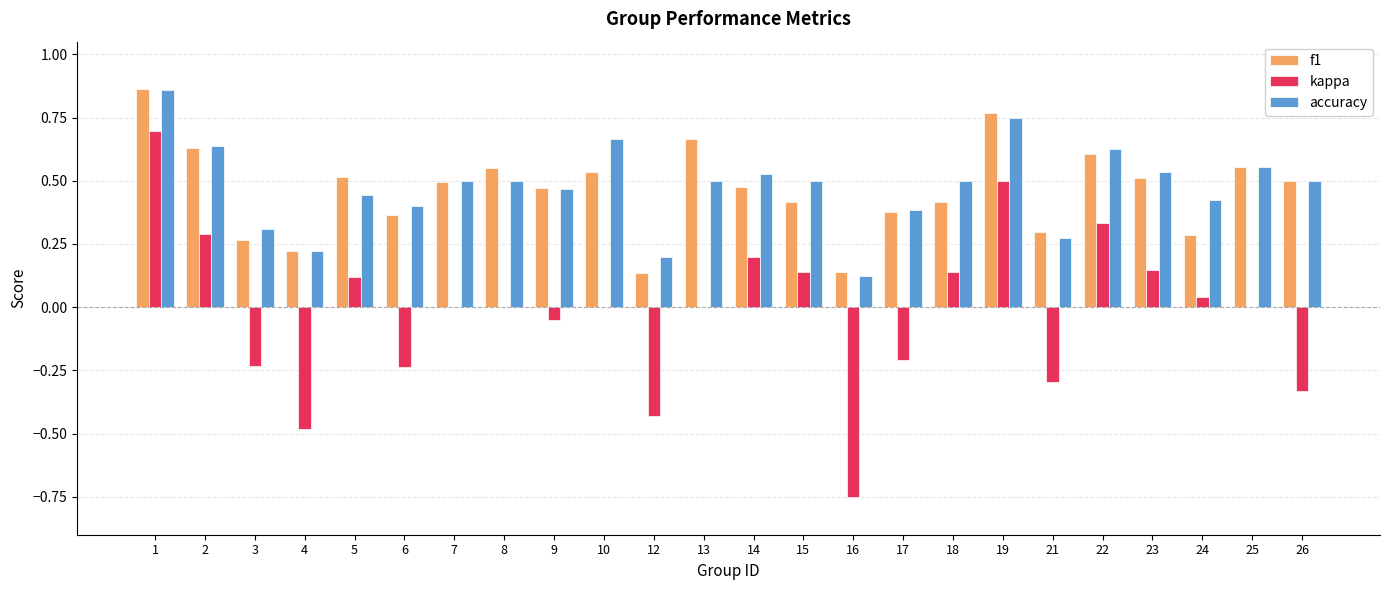

What is the sum of all f1 values?

11.1